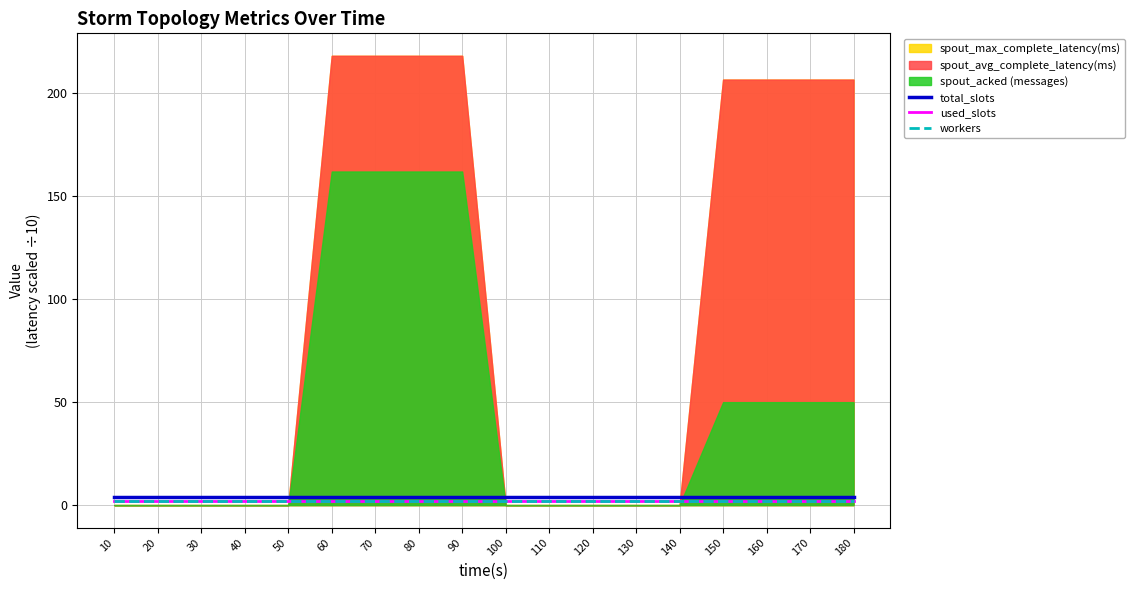

Rank the series at 130 from highest to lowest value.

total_slots, used_slots, workers